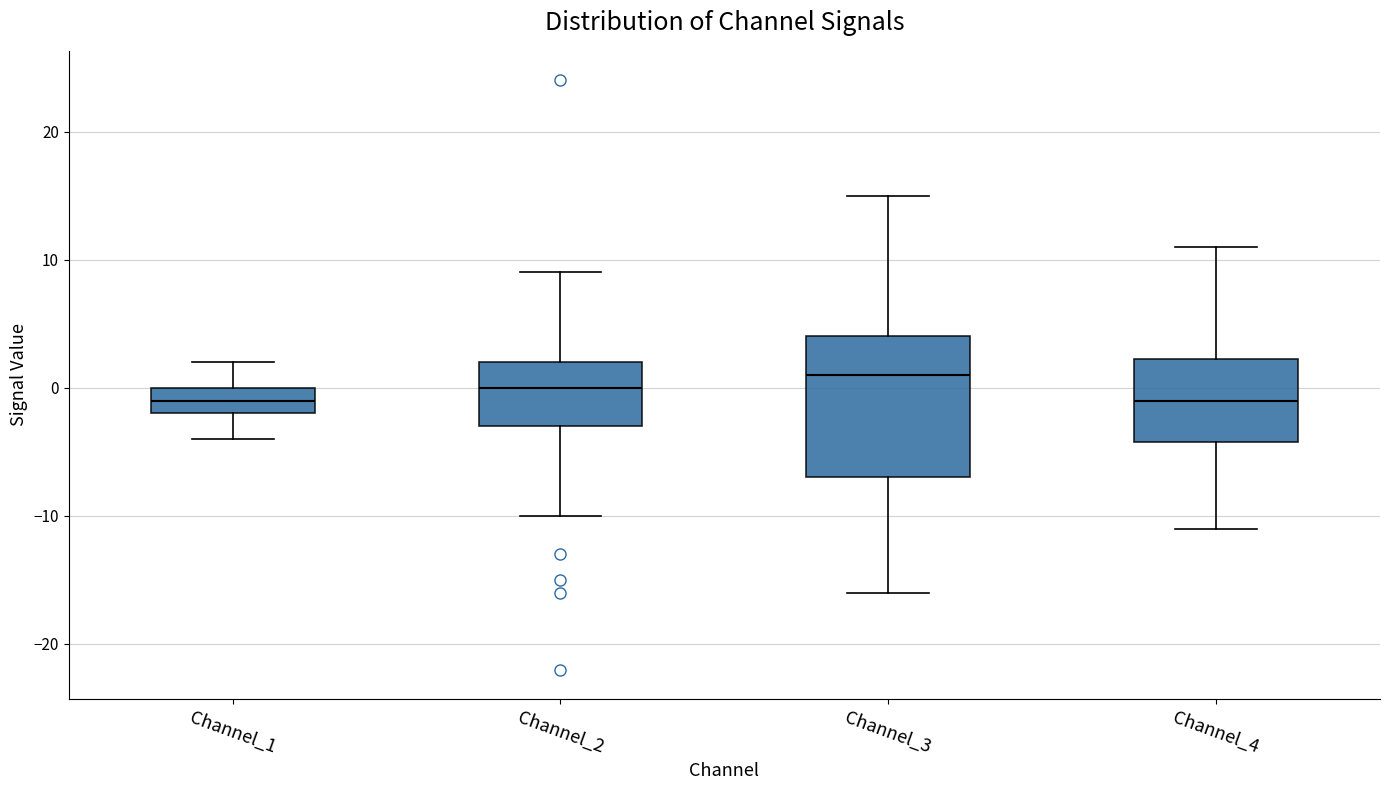

Reading left to right, transcribe this box plot: for each box, give where its median line is, the range the box spans, and where its two whiskers end, as read against the y-axis. The values are not printed on the chart, so give them approximately, as read against the axis.

Channel_1: median -1, box -2 to 0, whiskers -4 to 2
Channel_2: median 0, box -3 to 2, whiskers -10 to 9
Channel_3: median 1, box -7 to 4, whiskers -16 to 15
Channel_4: median -1, box -4 to 2, whiskers -11 to 11